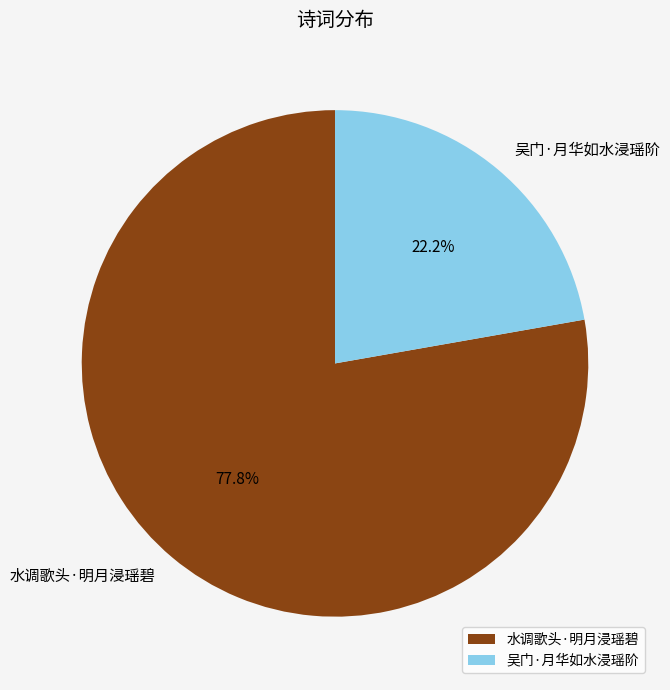

The 水调歌头·明月浸瑶碧 slice represents 78% of the pie. True or false?

True